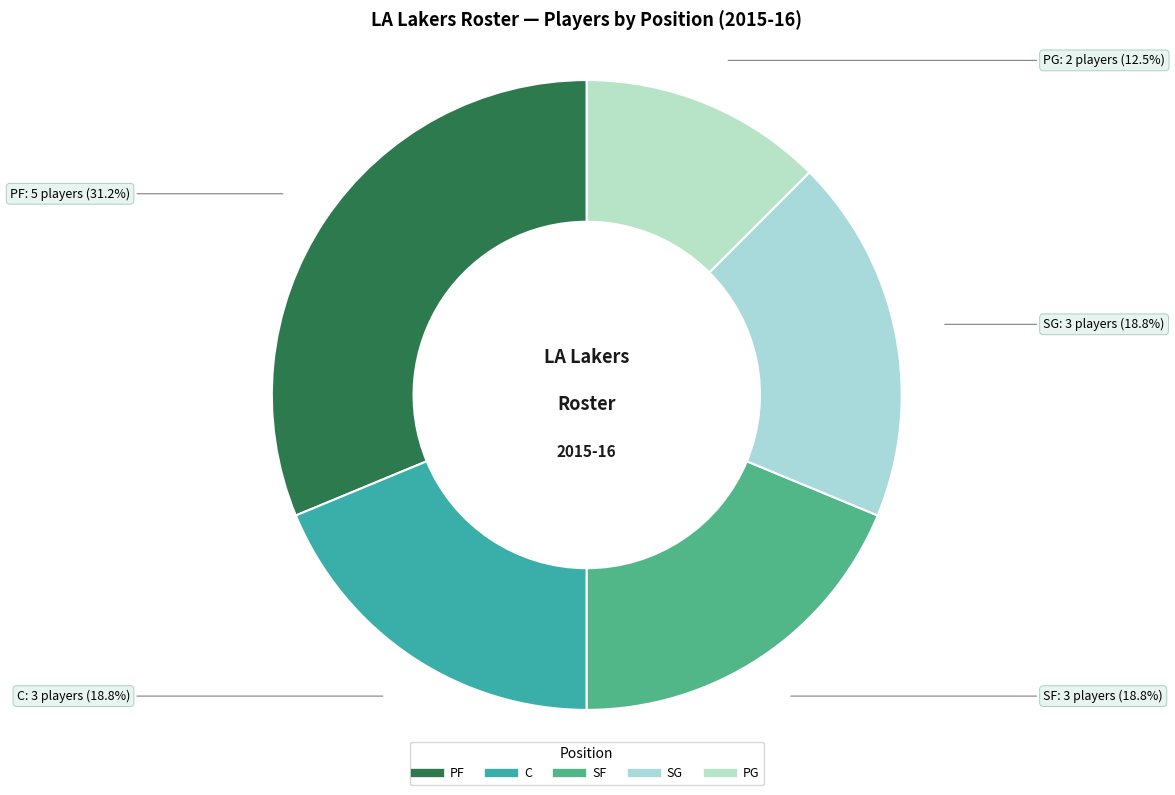

Is there any slice that represents more than half of the pie?

No